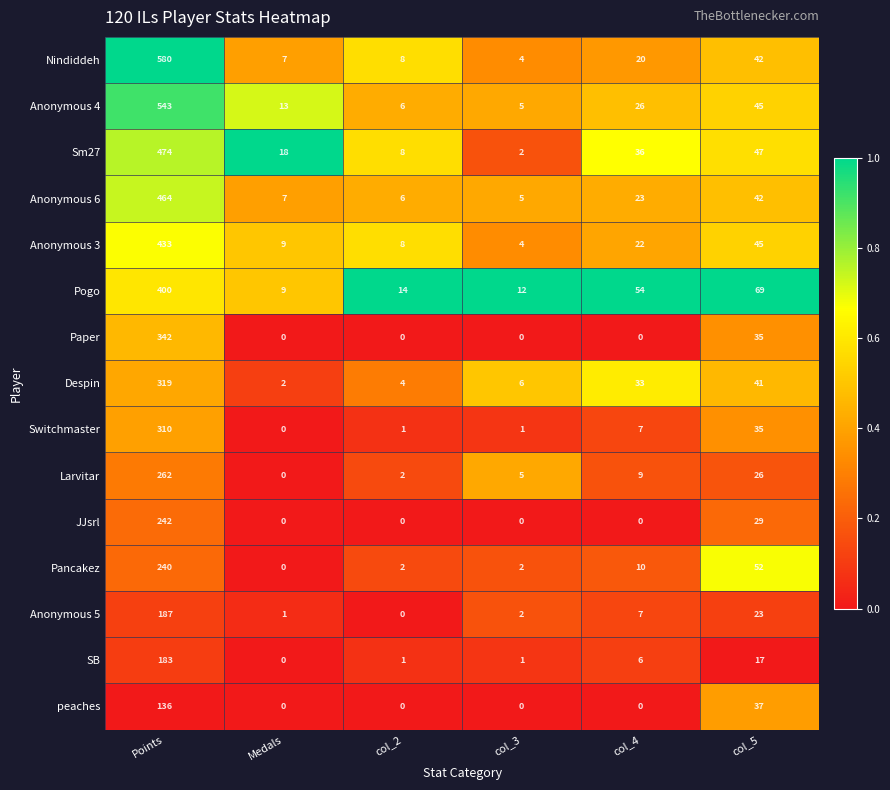

Which series has the widest spread of values?

Nindiddeh